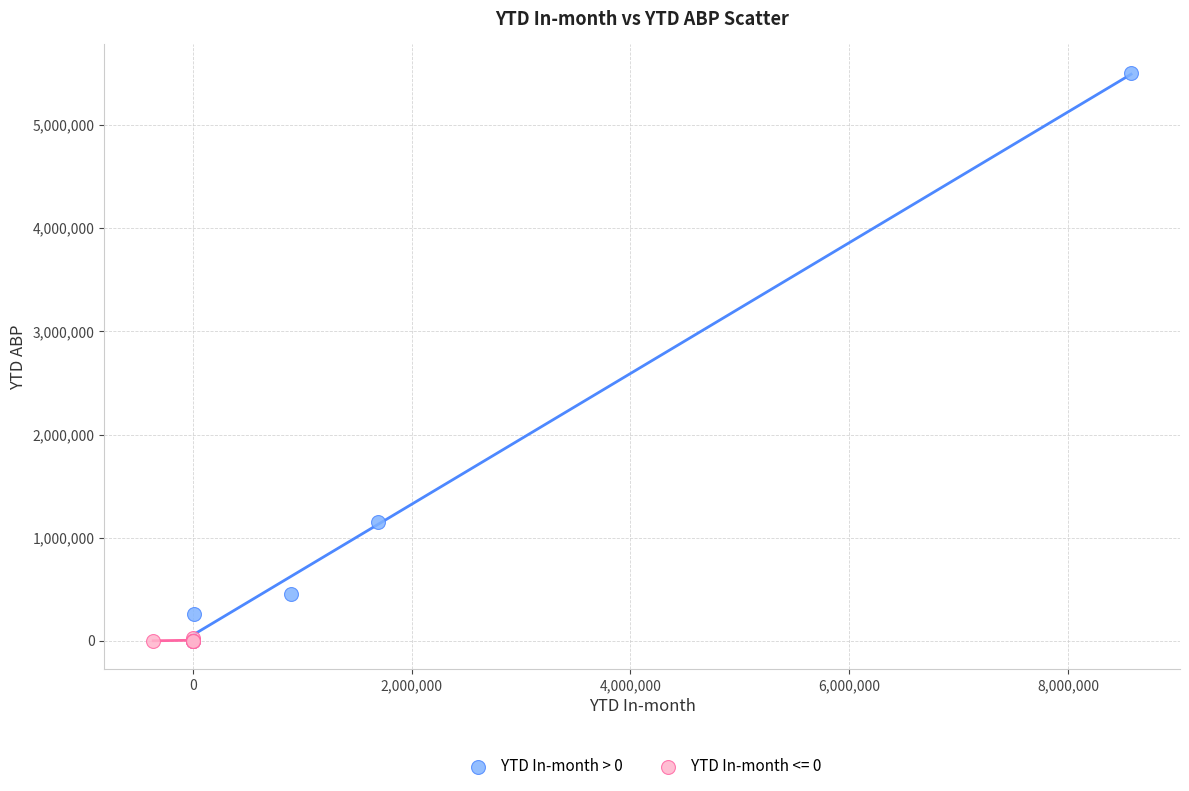

Which series reaches the maximum Y coordinate?

YTD In-month > 0